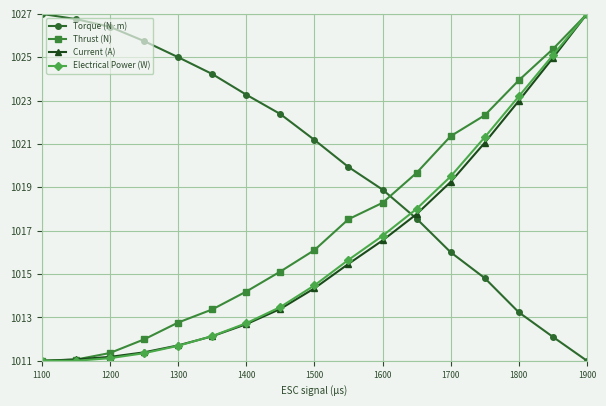

What is the value of the Current (A) point at the 2nd from the left?

1011.1